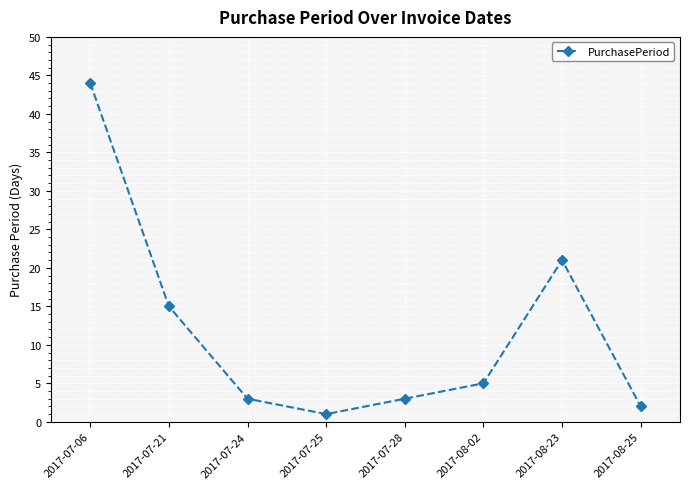

What is the label of the 6th point from the right?

2017-07-24